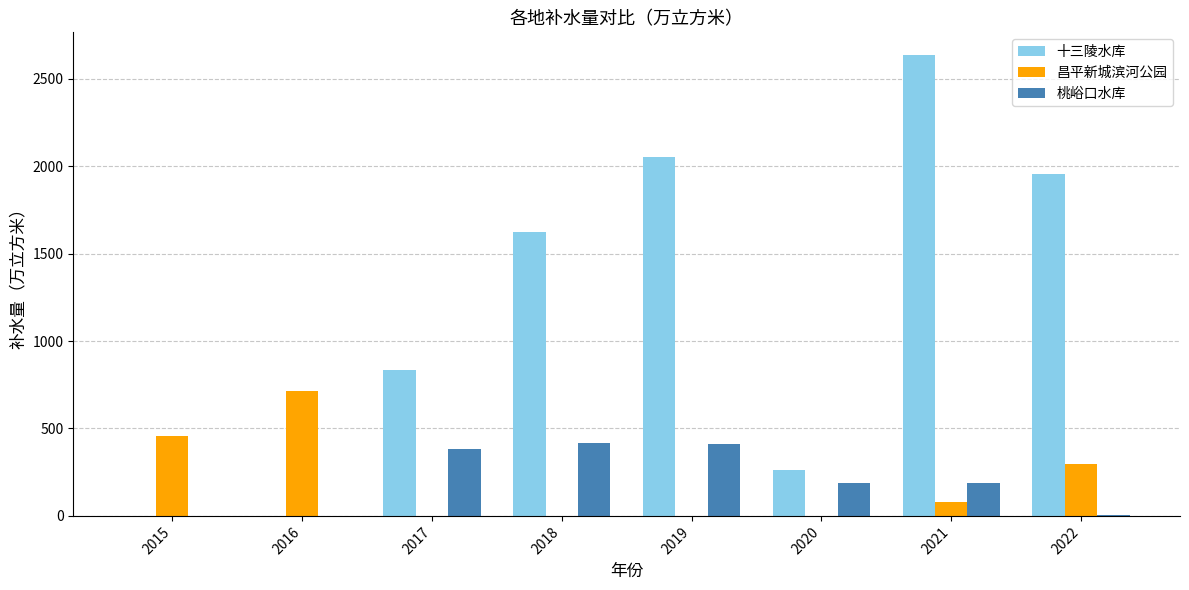

At which label does 桃峪口水库 first exceed 188?

2017